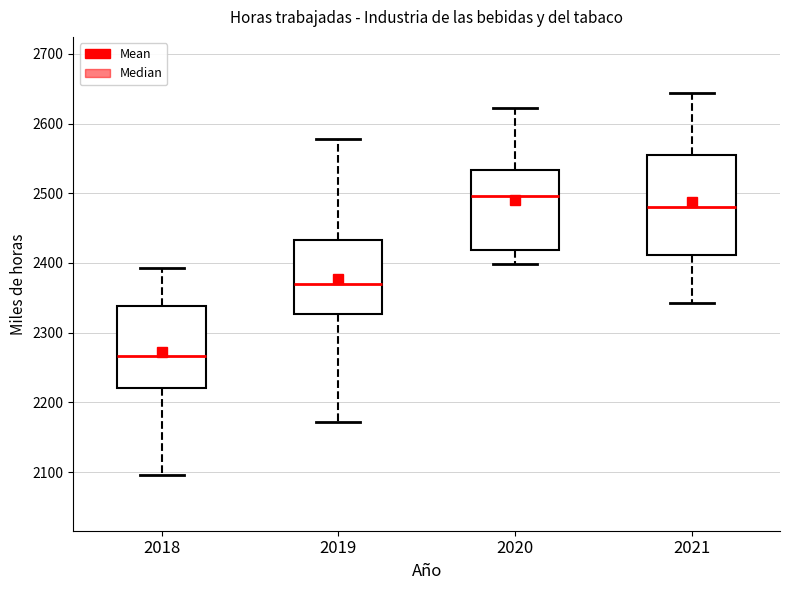

Reading left to right, transcribe this box plot: for each box, give where its median line is, the range the box spans, and where its two whiskers end, as read against the y-axis. The values are not printed on the chart, so give them approximately, as read against the axis.

2018: median 2270, box 2220 to 2340, whiskers 2100 to 2390
2019: median 2370, box 2330 to 2430, whiskers 2170 to 2580
2020: median 2500, box 2420 to 2530, whiskers 2400 to 2620
2021: median 2480, box 2410 to 2550, whiskers 2340 to 2640